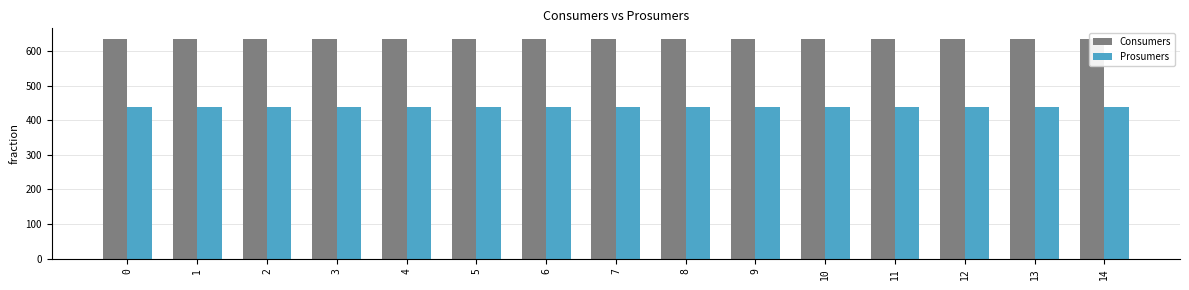

At how many categories does at least one series exceed 569?

15